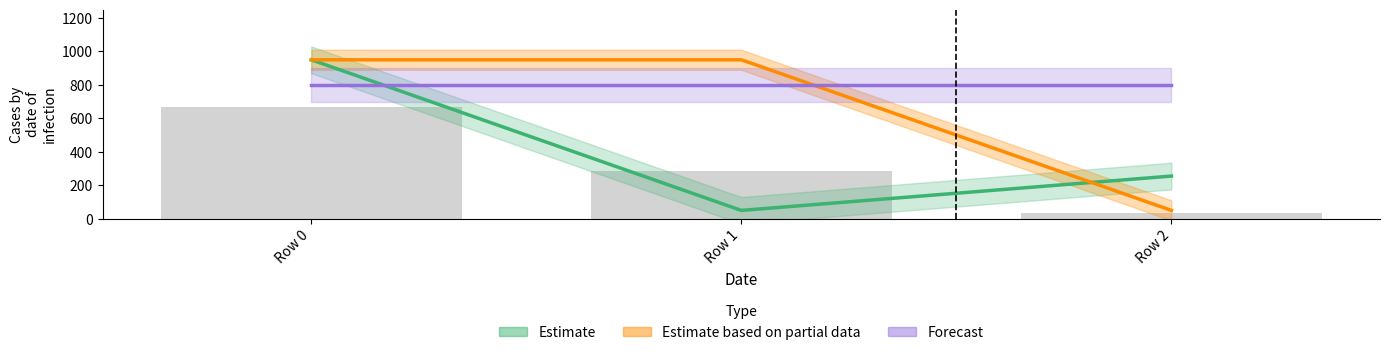

At which label is Forecast closest to 800?

Row 0